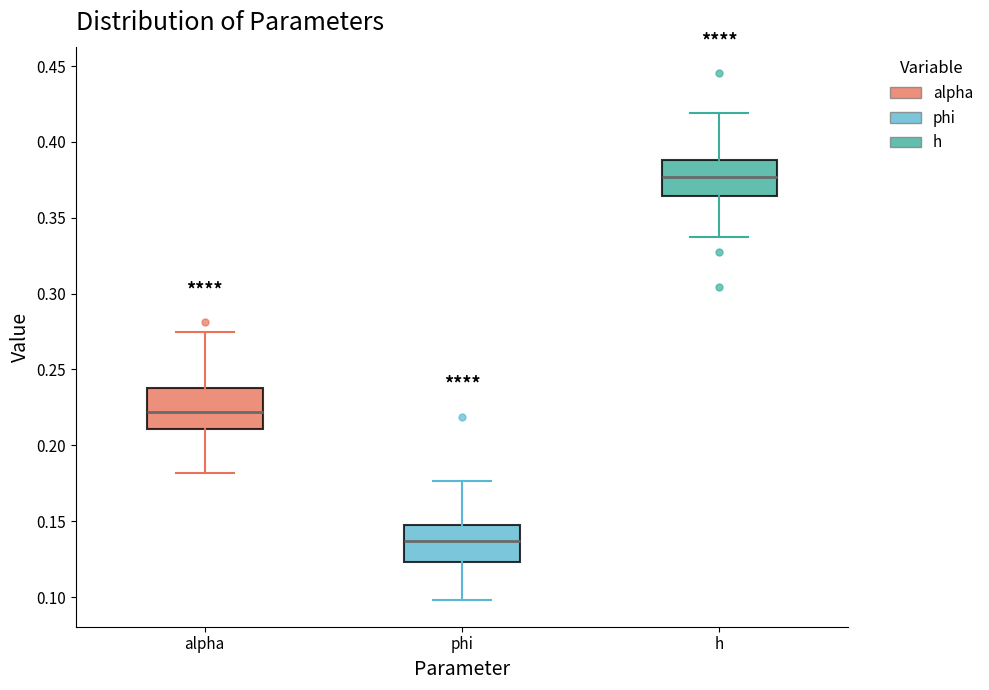

Where is the upper edge of the box for phi on the y-axis? The values are not printed on the chart, so give them approximately, as read against the axis.

0.145